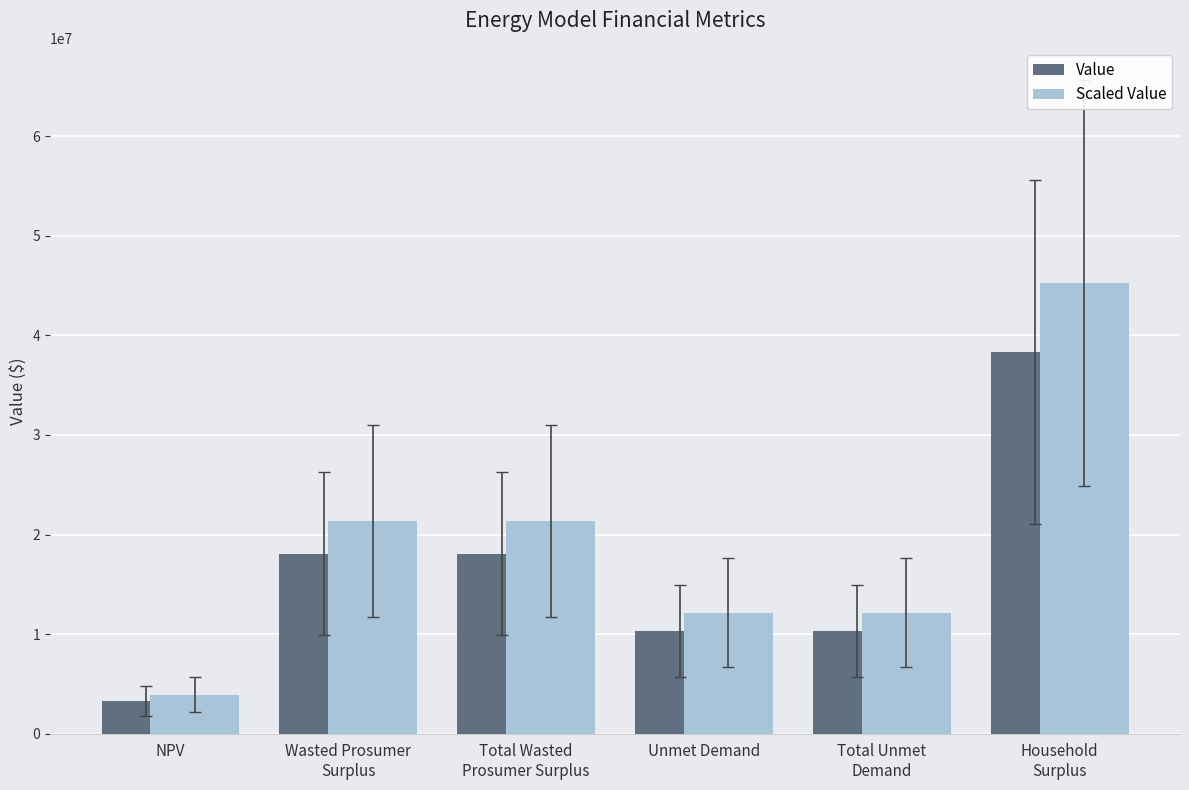

Rank the series by their average value, from lowest to highest.

Value, Scaled Value